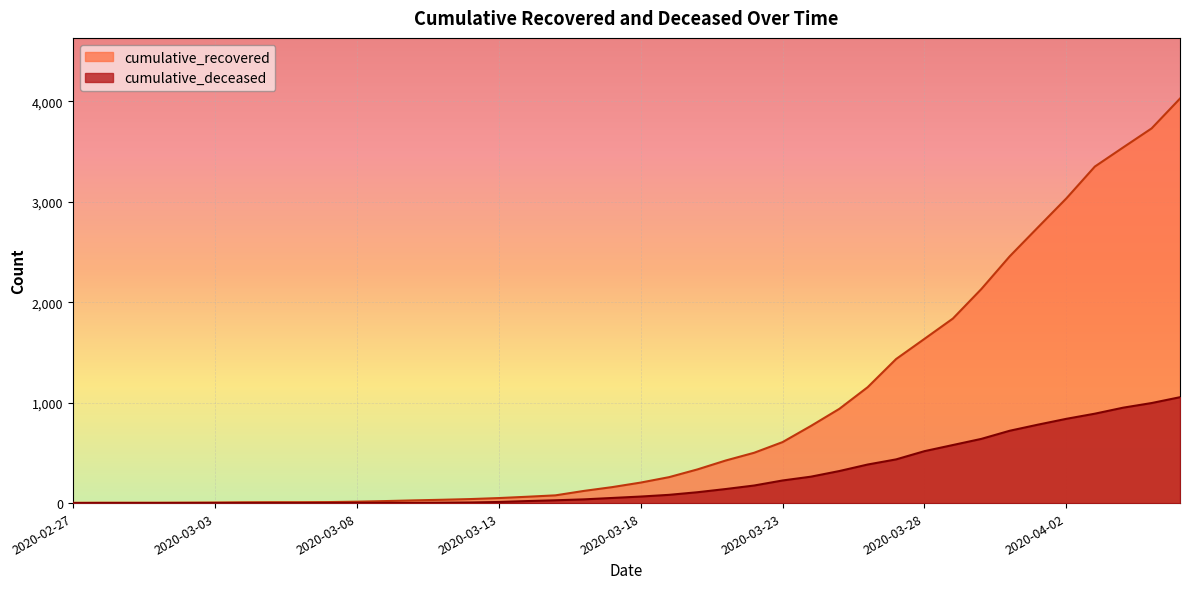

How many lines are shown in the chart?

2